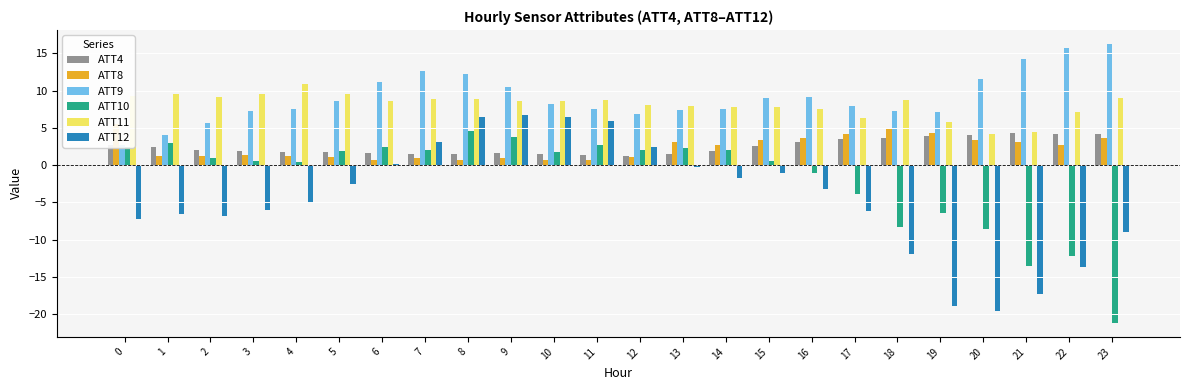

What is the total value across all series at 2?

12.4